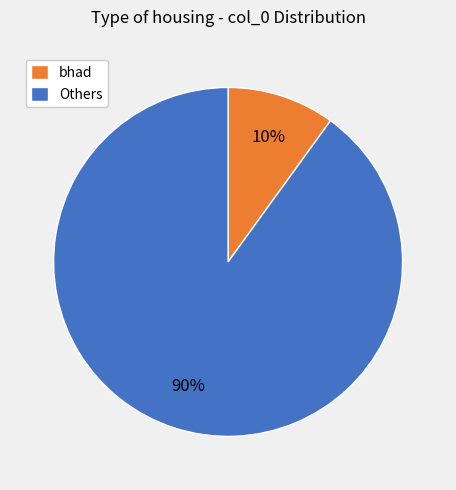

Is there a majority slice in this chart?

Yes